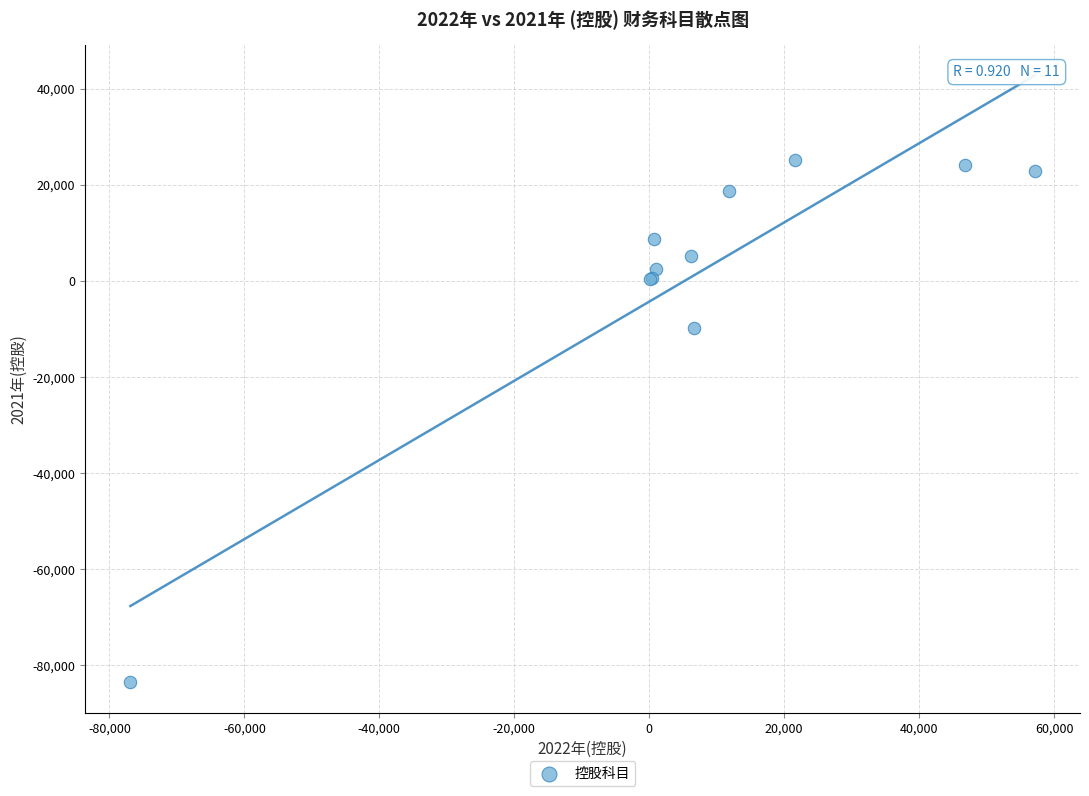

What Y value in the scatter plot is closest to -29224?

-9760